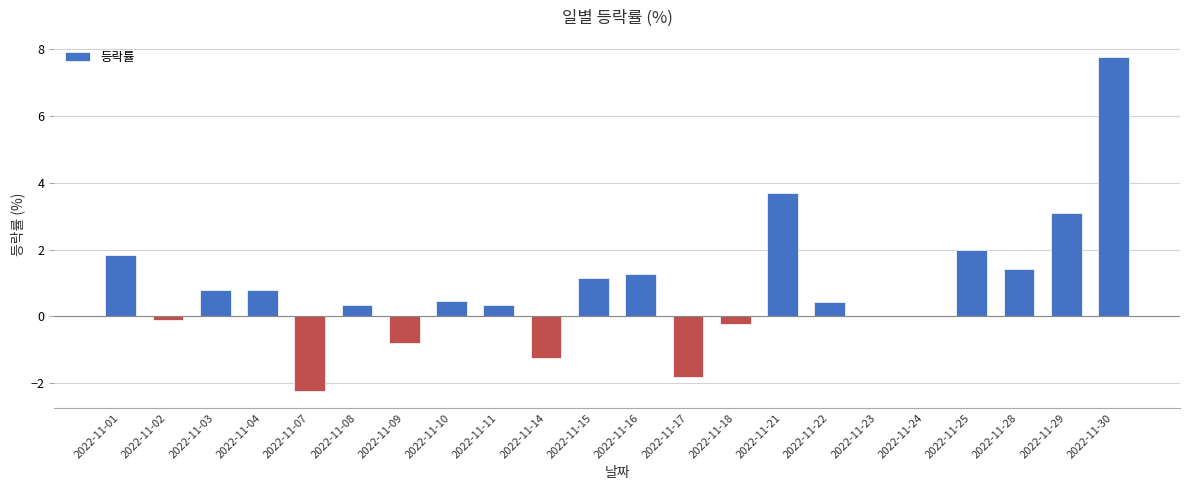

Are the bars grouped side by side (vs. stacked)?

No